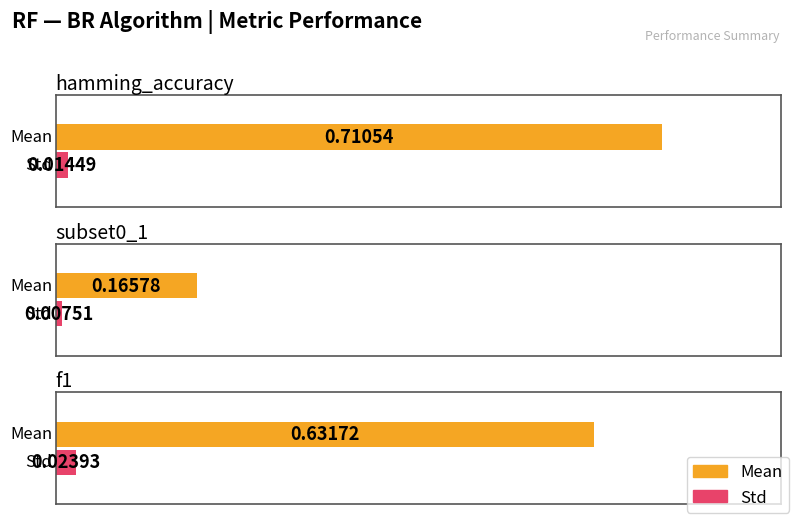

Reading right to left, transcribe all the data shown in this chart.

Mean: f1=0.6	subset0_1=0.2	hamming_accuracy=0.7
Std: f1=0.0	subset0_1=0.0	hamming_accuracy=0.0